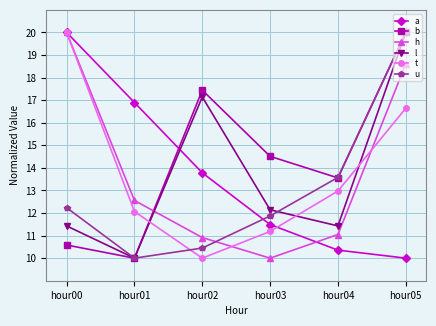

What is the spread (max minus min) of values at hour01?

6.9